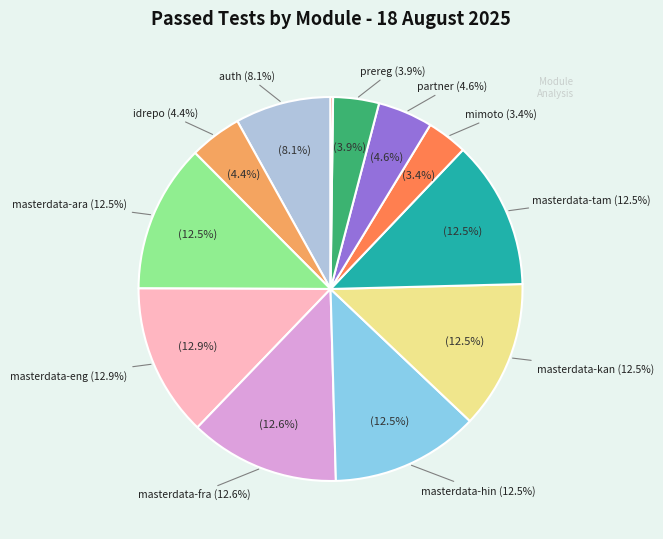

True or false: masterdata-kan accounts for 19% of the total.

False